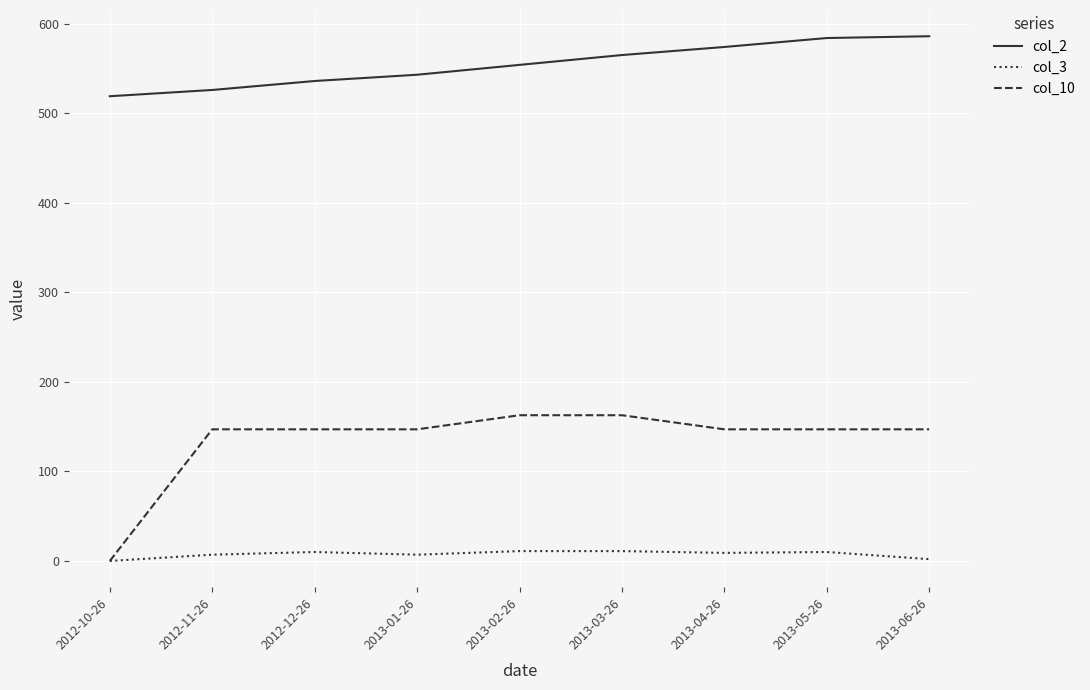

Which series has the largest total across all categories?

col_2